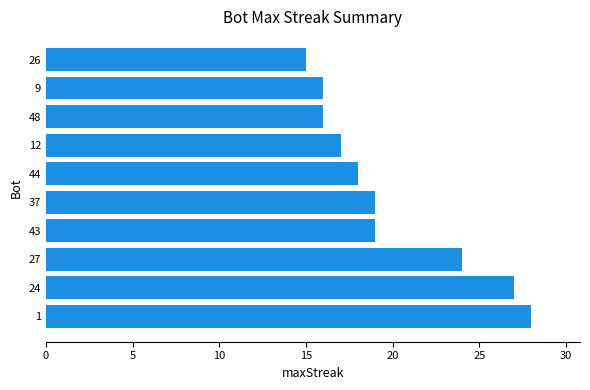

Is it true that the value at 9 is 6?

False